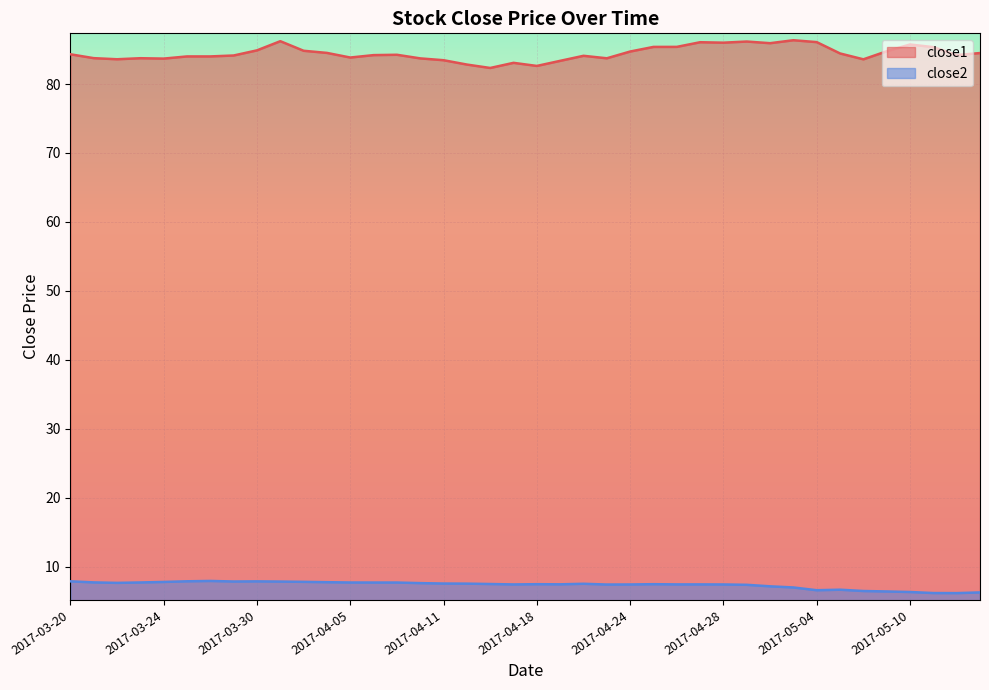

List the labels in order of close1 value, smallest first.

2017-04-13, 2017-04-18, 2017-04-12, 2017-04-17, 2017-04-19, 2017-04-11, 2017-05-08, 2017-03-22, 2017-03-24, 2017-04-10, 2017-04-21, 2017-03-23, 2017-03-21, 2017-04-05, 2017-03-27, 2017-03-28, 2017-04-20, 2017-03-29, 2017-04-06, 2017-05-12, 2017-04-07, 2017-03-20, 2017-05-05, 2017-05-15, 2017-04-04, 2017-04-24, 2017-05-09, 2017-04-03, 2017-03-30, 2017-05-11, 2017-04-25, 2017-04-26, 2017-05-10, 2017-05-02, 2017-04-28, 2017-04-27, 2017-05-04, 2017-05-01, 2017-03-31, 2017-05-03